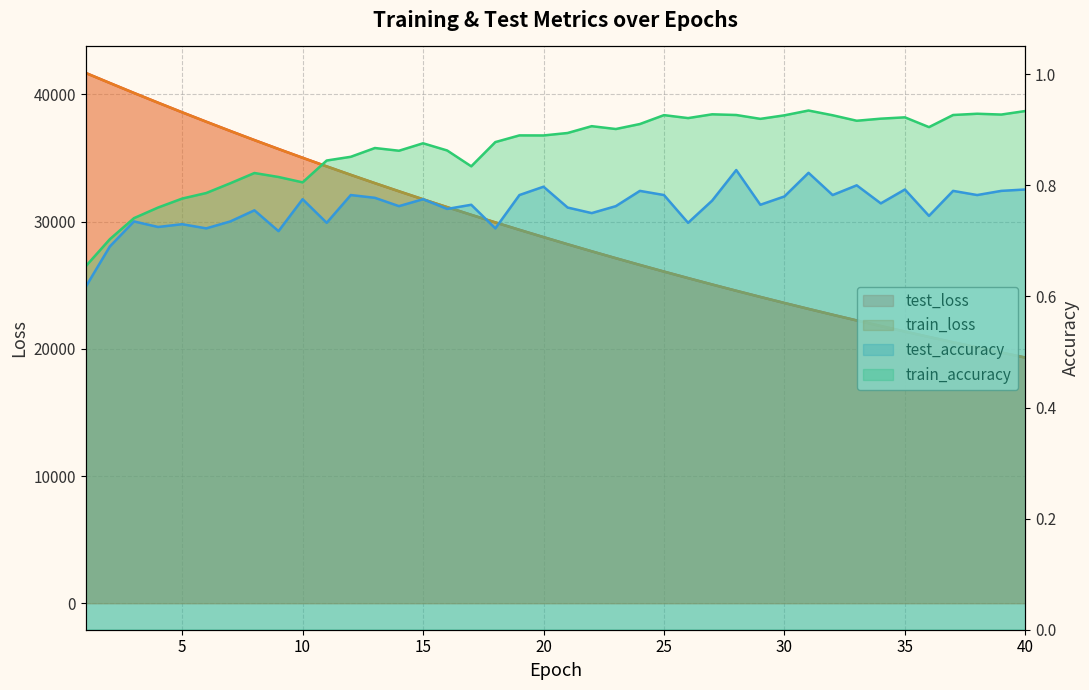

The train_accuracy series shows 1.3 at 29. True or false?

False